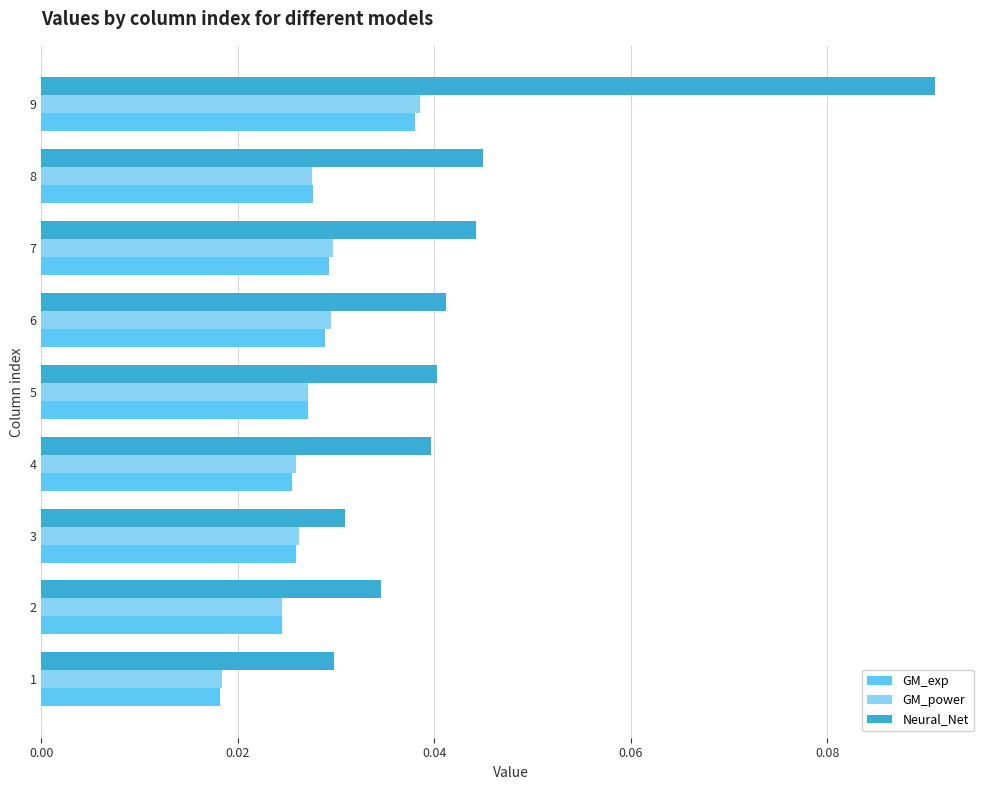

Which label corresponds to the largest value in the chart?

9